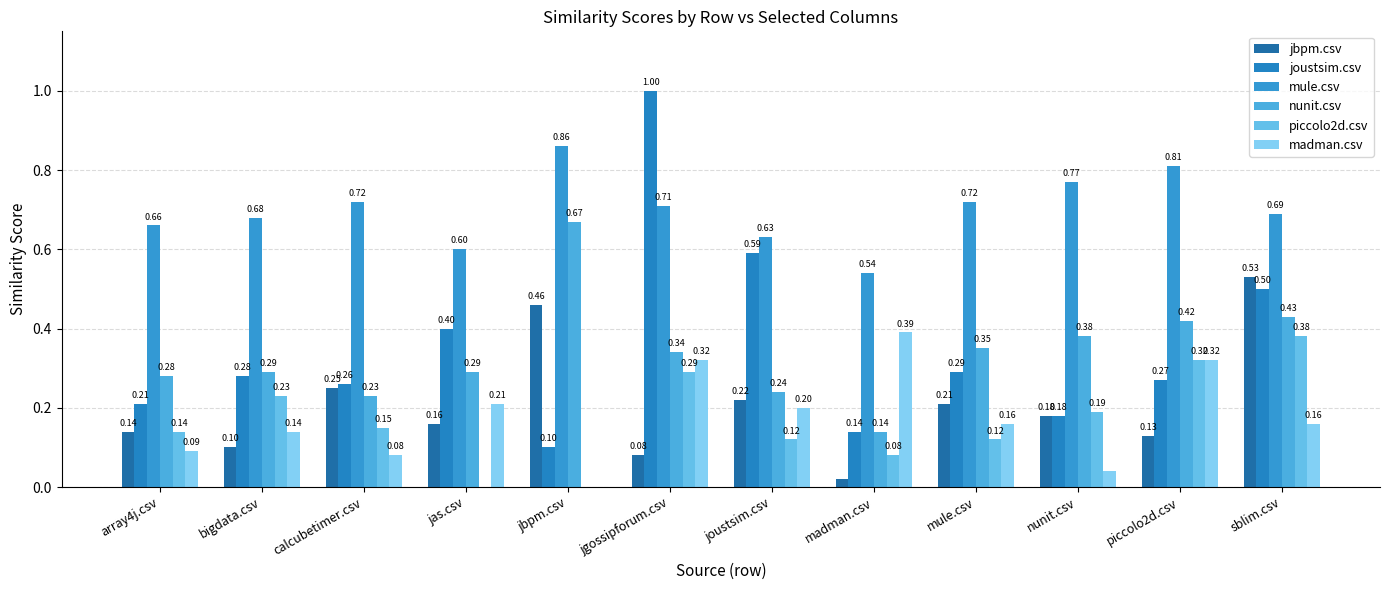

What are all the series names shown in the legend?

jbpm.csv, joustsim.csv, mule.csv, nunit.csv, piccolo2d.csv, madman.csv